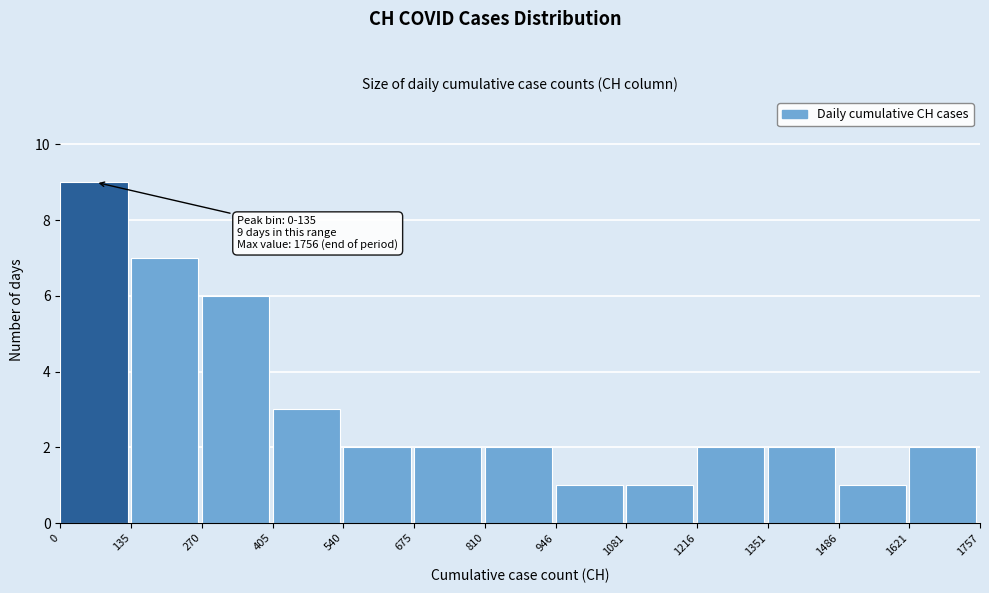

Over which range of the x-axis is the bar tallest?

0 to 135